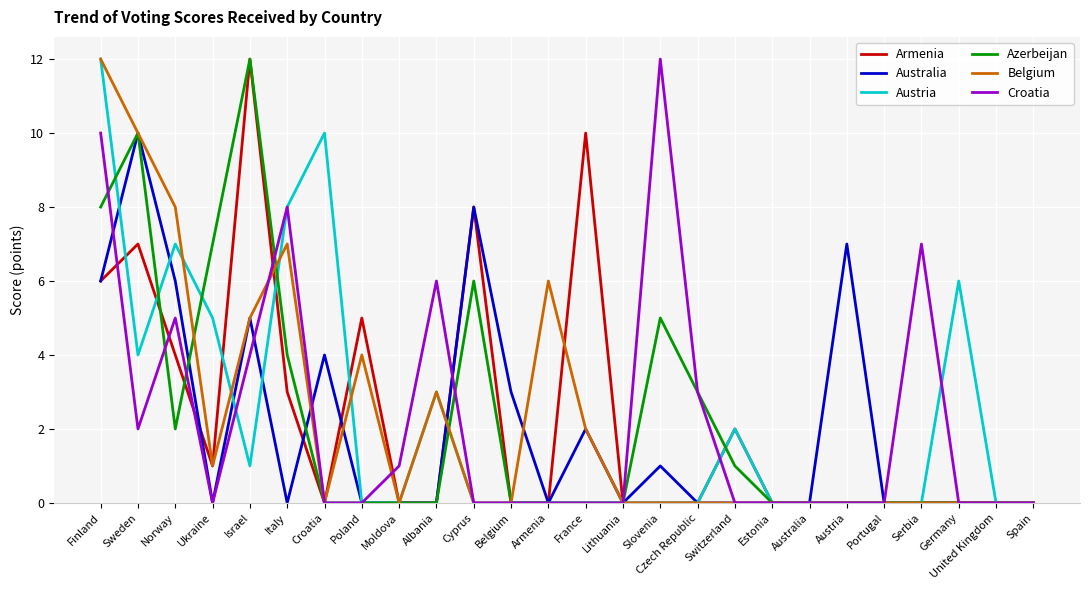

Reading right to left, transcribe all the data shown in this chart.

Armenia: Spain=0	United Kingdom=0	Germany=0	Serbia=0	Portugal=0	Austria=0	Australia=0	Estonia=0	Switzerland=2	Czech Republic=0	Slovenia=0	Lithuania=0	France=10	Armenia=0	Belgium=0	Cyprus=8	Albania=0	Moldova=0	Poland=5	Croatia=0	Italy=3	Israel=12	Ukraine=1	Norway=4	Sweden=7	Finland=6
Australia: Spain=0	United Kingdom=0	Germany=0	Serbia=0	Portugal=0	Austria=7	Australia=0	Estonia=0	Switzerland=0	Czech Republic=0	Slovenia=1	Lithuania=0	France=2	Armenia=0	Belgium=3	Cyprus=8	Albania=0	Moldova=0	Poland=0	Croatia=4	Italy=0	Israel=5	Ukraine=0	Norway=6	Sweden=10	Finland=6
Austria: Spain=0	United Kingdom=0	Germany=6	Serbia=0	Portugal=0	Austria=0	Australia=0	Estonia=0	Switzerland=2	Czech Republic=0	Slovenia=0	Lithuania=0	France=0	Armenia=0	Belgium=0	Cyprus=0	Albania=3	Moldova=0	Poland=0	Croatia=10	Italy=8	Israel=1	Ukraine=5	Norway=7	Sweden=4	Finland=12
Azerbeijan: Spain=0	United Kingdom=0	Germany=0	Serbia=0	Portugal=0	Austria=0	Australia=0	Estonia=0	Switzerland=1	Czech Republic=3	Slovenia=5	Lithuania=0	France=0	Armenia=0	Belgium=0	Cyprus=6	Albania=0	Moldova=0	Poland=0	Croatia=0	Italy=4	Israel=12	Ukraine=7	Norway=2	Sweden=10	Finland=8
Belgium: Spain=0	United Kingdom=0	Germany=0	Serbia=0	Portugal=0	Austria=0	Australia=0	Estonia=0	Switzerland=0	Czech Republic=0	Slovenia=0	Lithuania=0	France=2	Armenia=6	Belgium=0	Cyprus=0	Albania=3	Moldova=0	Poland=4	Croatia=0	Italy=7	Israel=5	Ukraine=1	Norway=8	Sweden=10	Finland=12
Croatia: Spain=0	United Kingdom=0	Germany=0	Serbia=7	Portugal=0	Austria=0	Australia=0	Estonia=0	Switzerland=0	Czech Republic=3	Slovenia=12	Lithuania=0	France=0	Armenia=0	Belgium=0	Cyprus=0	Albania=6	Moldova=1	Poland=0	Croatia=0	Italy=8	Israel=4	Ukraine=0	Norway=5	Sweden=2	Finland=10